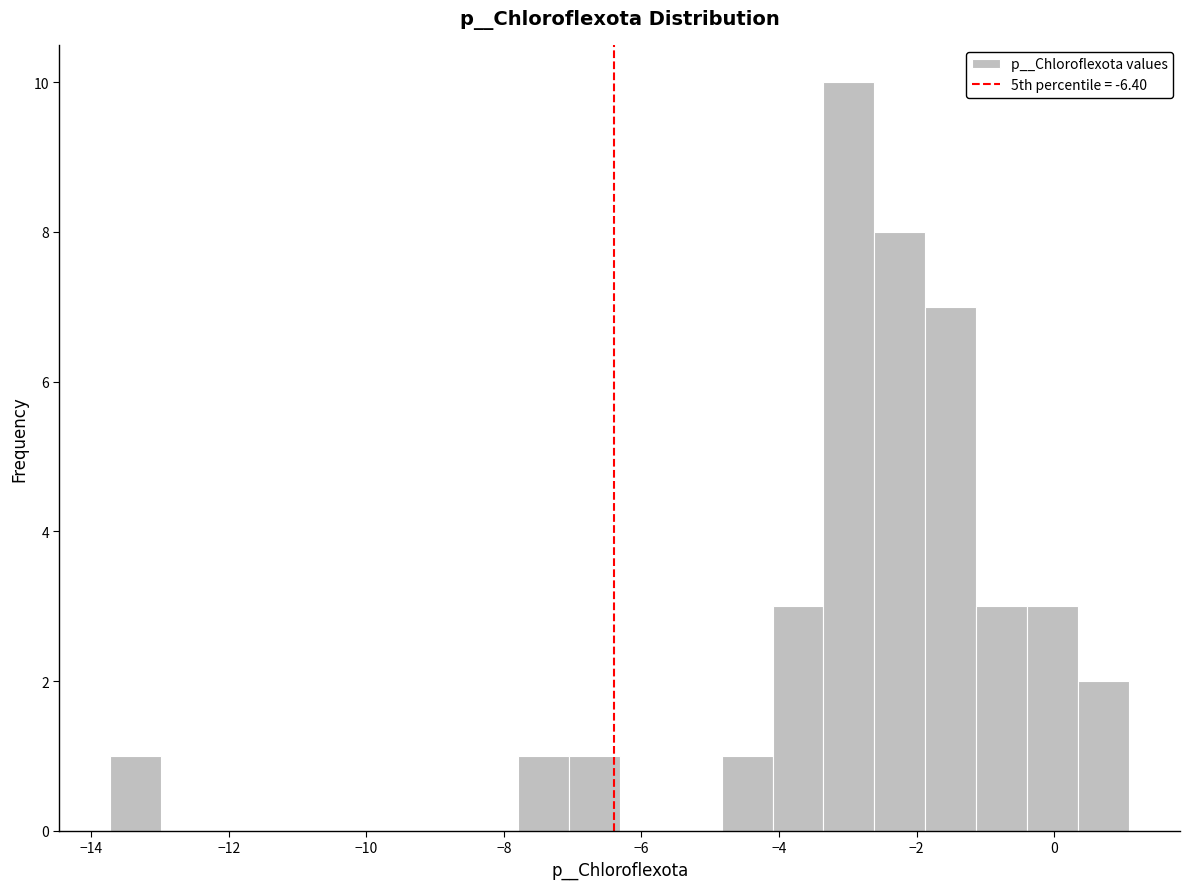

Around what value on the x-axis is the tallest bar? Give the approximate position of its centre, as read against the axis.

-3.0